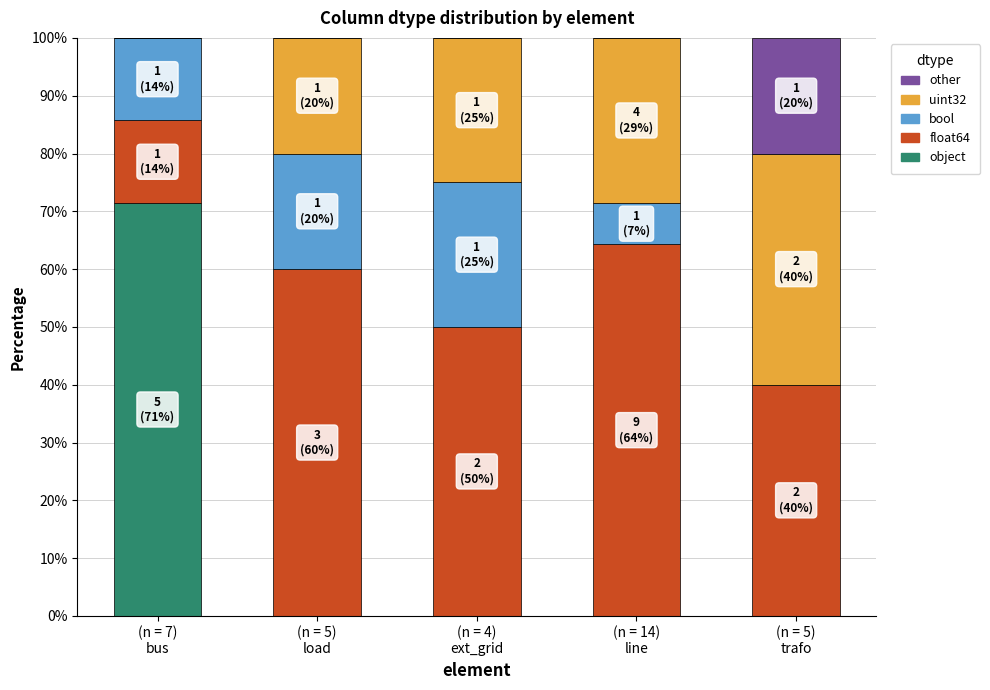

What is the sum of all object values?

71.4